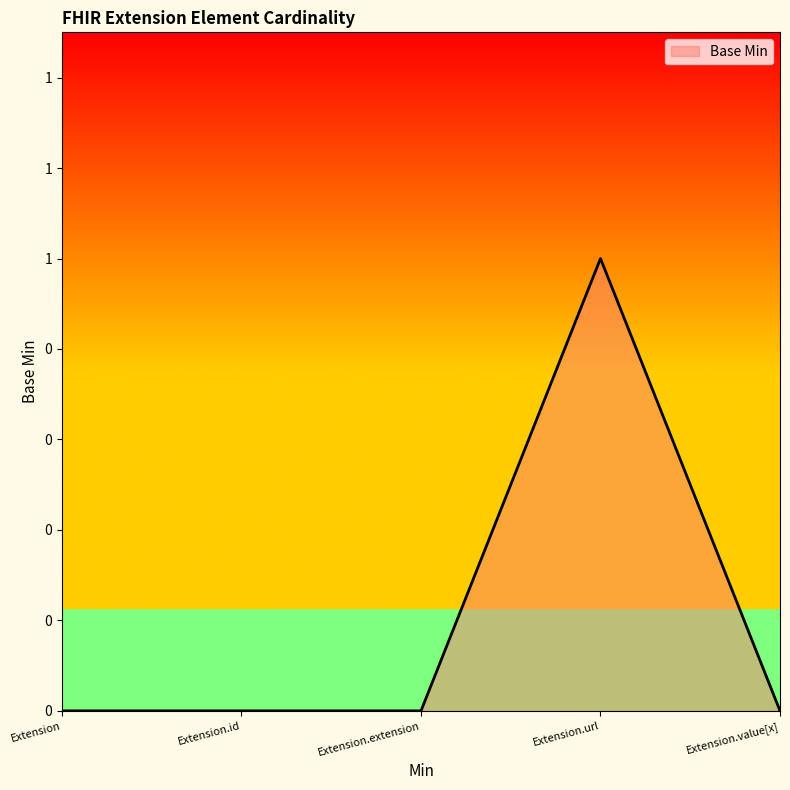

Is this an area chart (filled region under the line)?

Yes